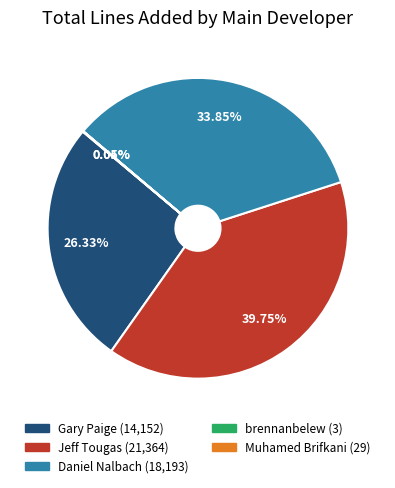

Is Daniel Nalbach the majority of the pie?

No